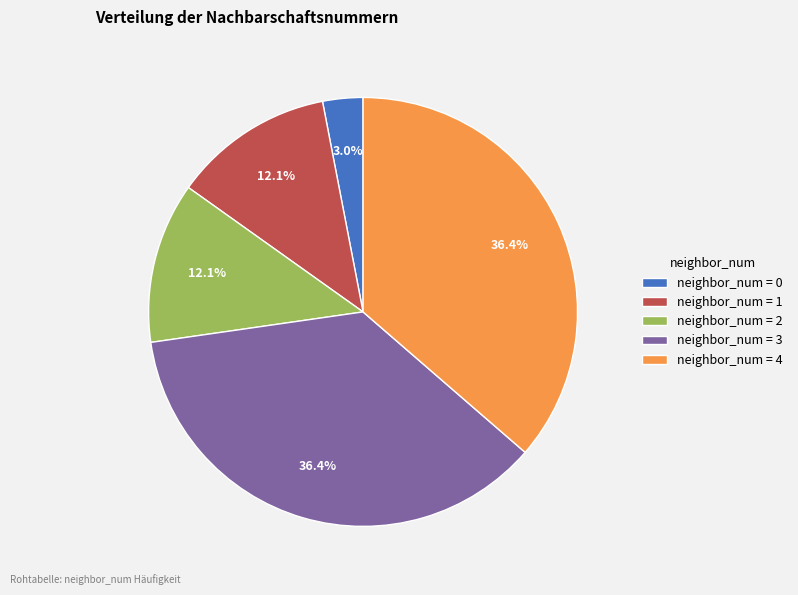

Is there any slice that represents more than half of the pie?

No